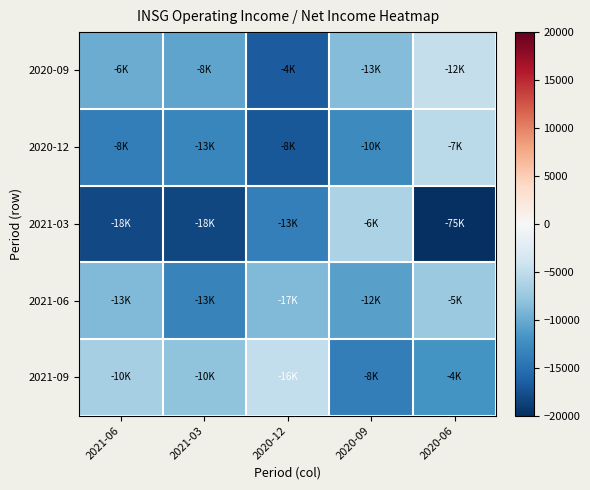

Which series has the largest range (max minus min)?

2021-03